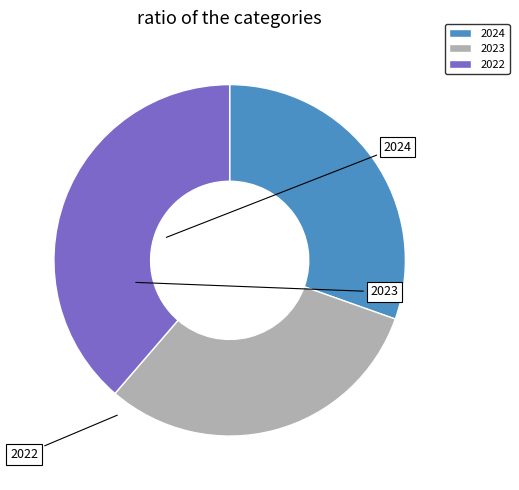

Count the number of slices in the pie.

3